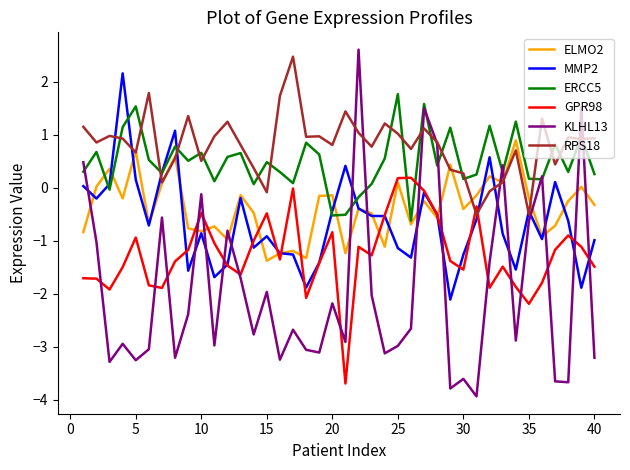

True or false: ELMO2 and KLHL13 intersect in this chart.

True